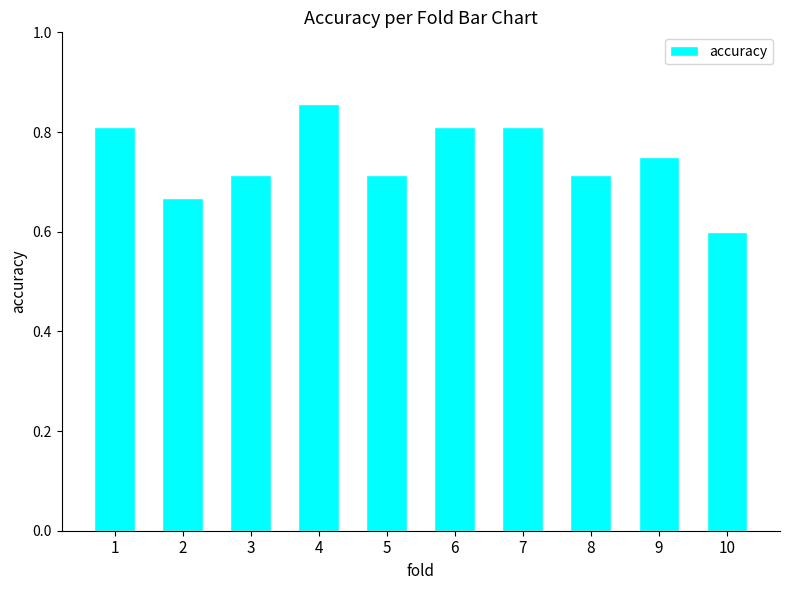

How many distinct data groups are displayed?

1